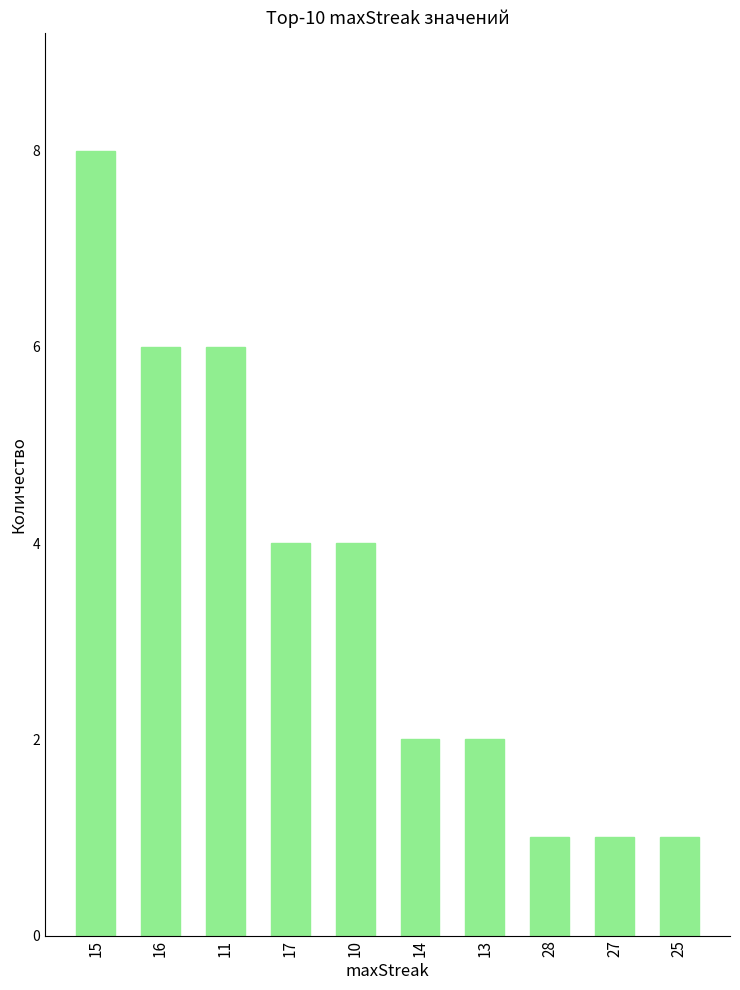

How many bars are there in total?

10